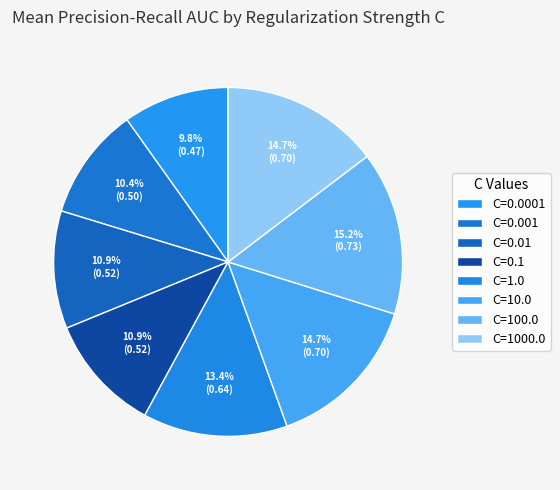

Count the number of slices in the pie.

8